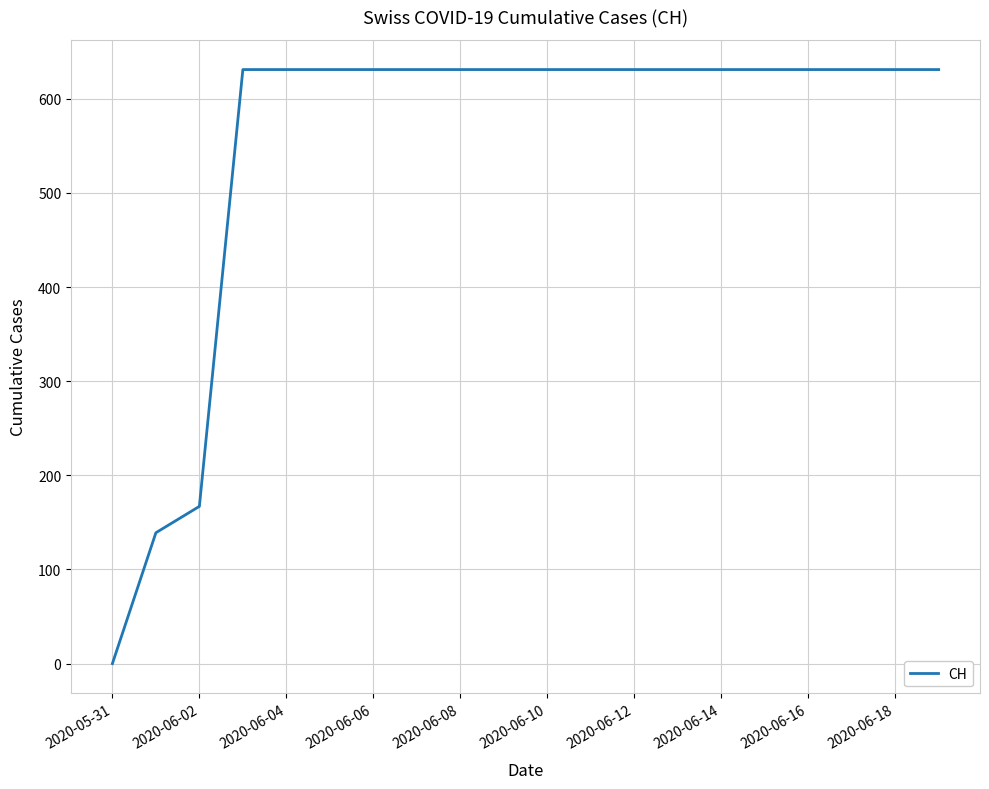

How many categories are shown in the chart?

20